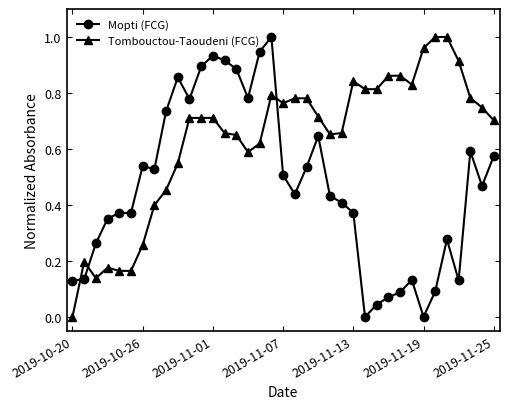

How many lines are shown in the chart?

2